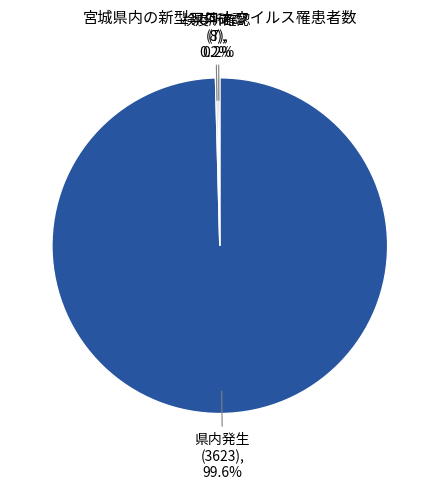

What percentage is NOT represented by 県内発生 (3623)?

0.4%